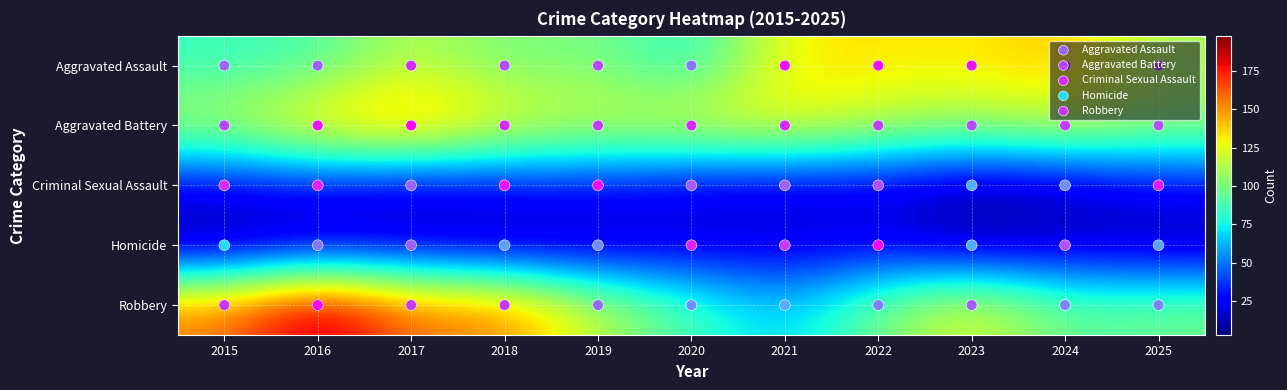

What is the spread (max minus min) of values at 2019?

119